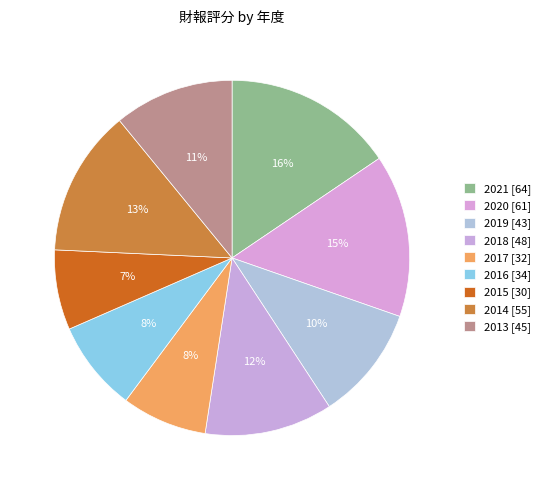

To the nearest percent, what percentage of the pie is 2020?

15%